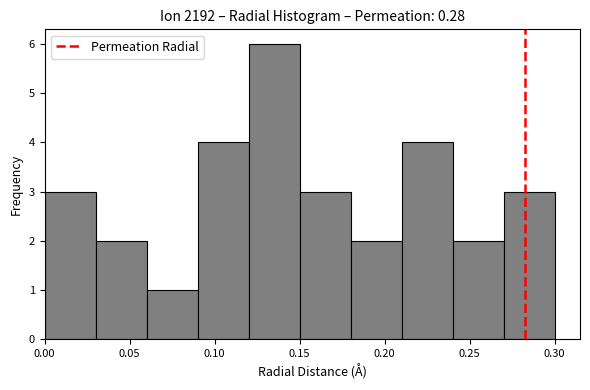

Reading left to right, list every bar in this chart as the range it spans on the x-axis followed by its height. The values are not printed on the chart, so give them approximately, as read against the axis.

0.00 to 0.03: 3
0.03 to 0.06: 2
0.06 to 0.09: 1
0.09 to 0.12: 4
0.12 to 0.15: 6
0.15 to 0.18: 3
0.18 to 0.21: 2
0.21 to 0.24: 4
0.24 to 0.27: 2
0.27 to 0.30: 3